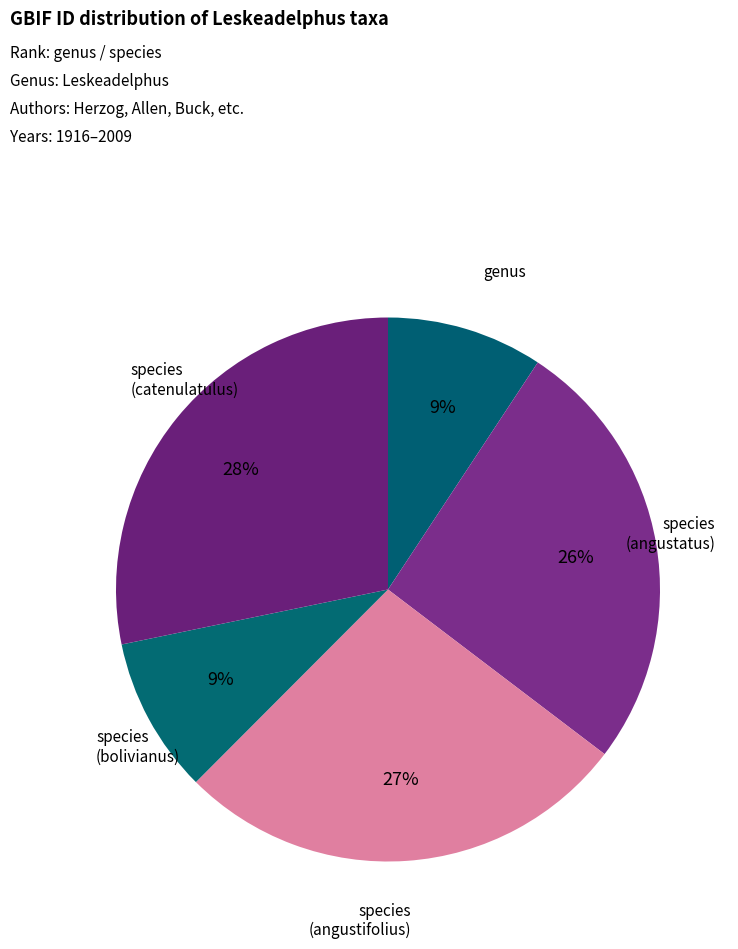

How many slices are in this pie chart?

5